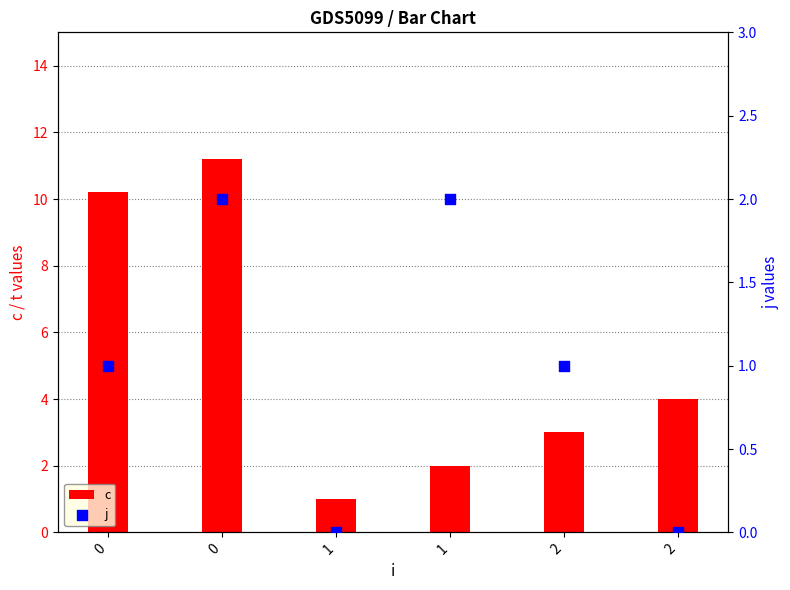

Is the value of c at 2 greater than the value of j at 1?

Yes